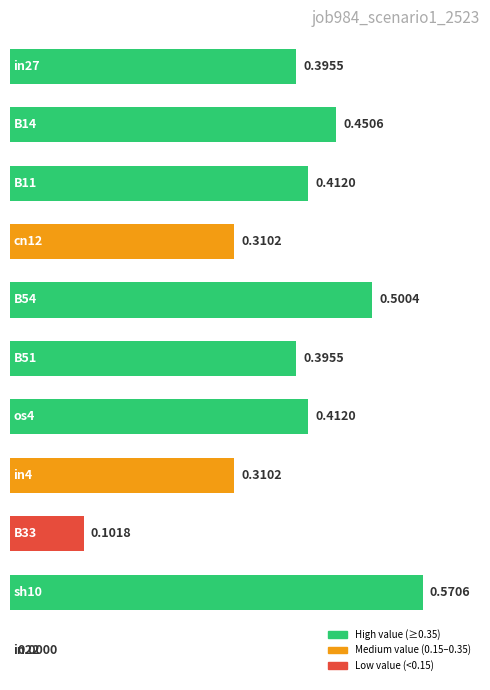

What is the sum of all values?

3.9